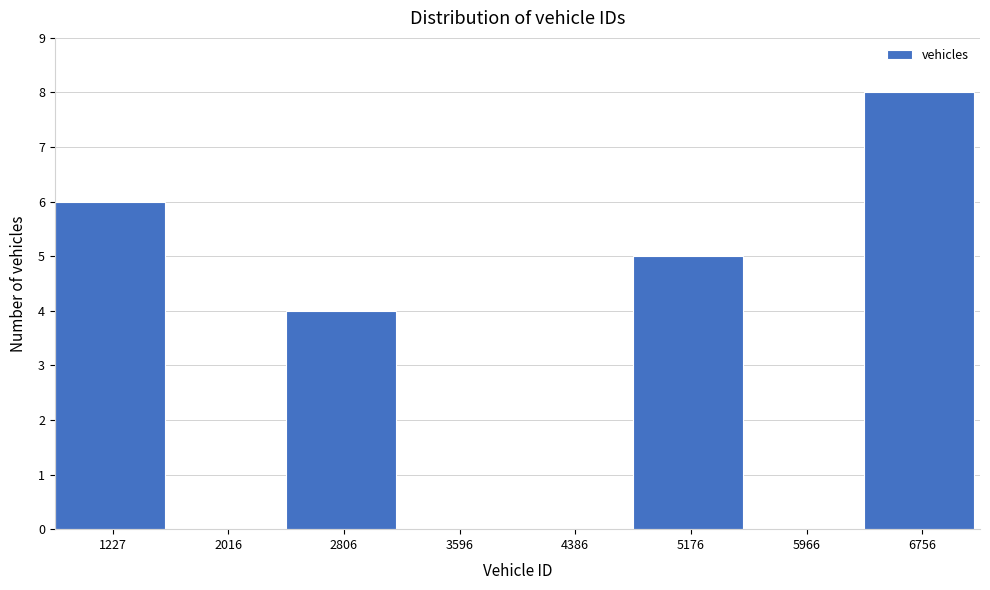

Reading left to right, what are all the values shown in this chart?

1227=6	2016=0	2806=4	3596=0	4386=0	5176=5	5966=0	6756=8